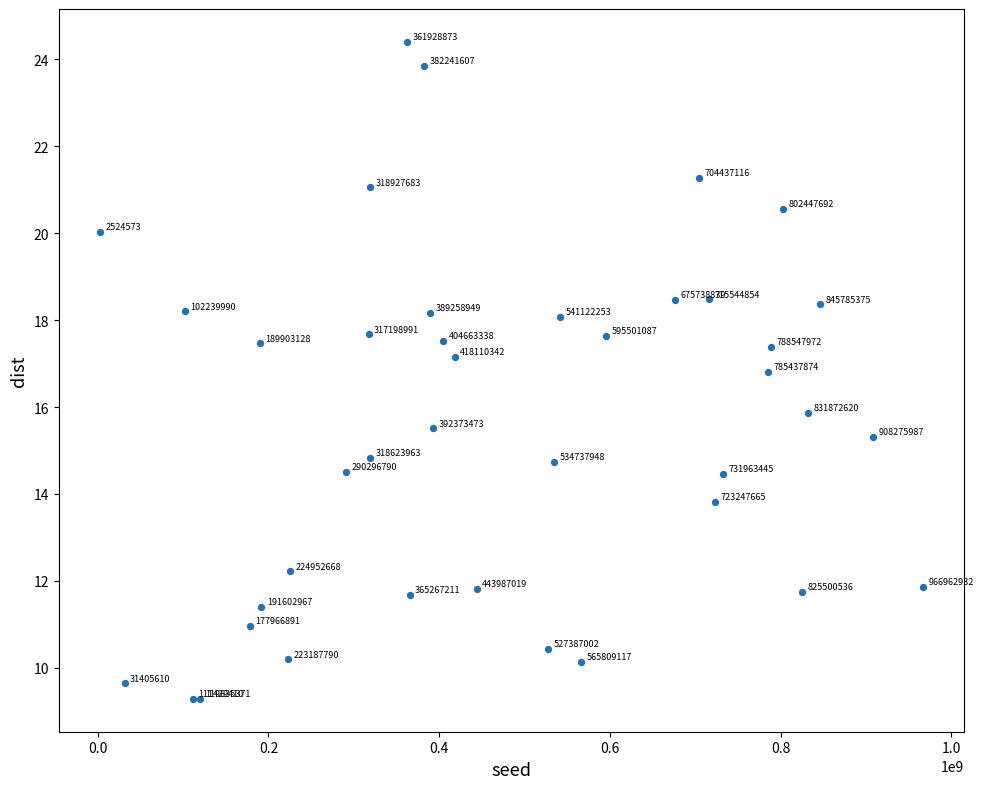

What Y value in the scatter plot is closest to 16?

15.9